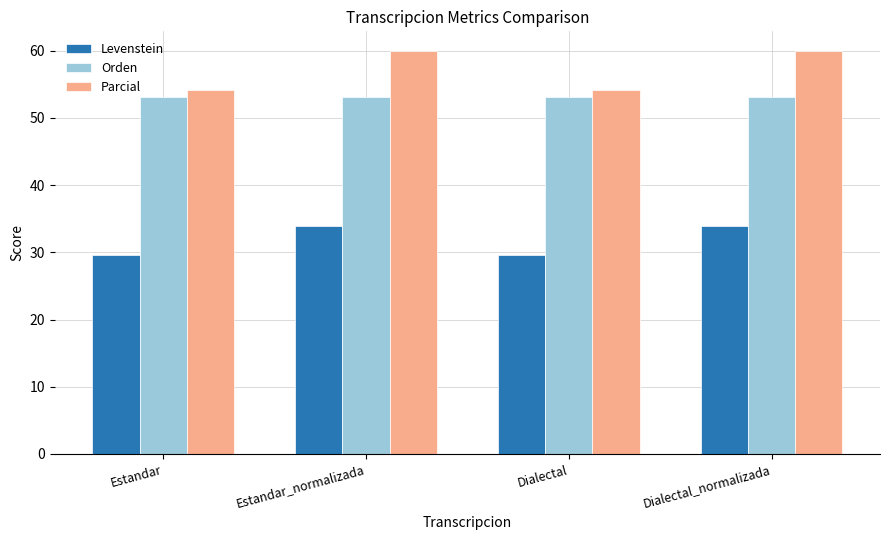

The Levenstein series shows 13.8 at Dialectal_normalizada. True or false?

False